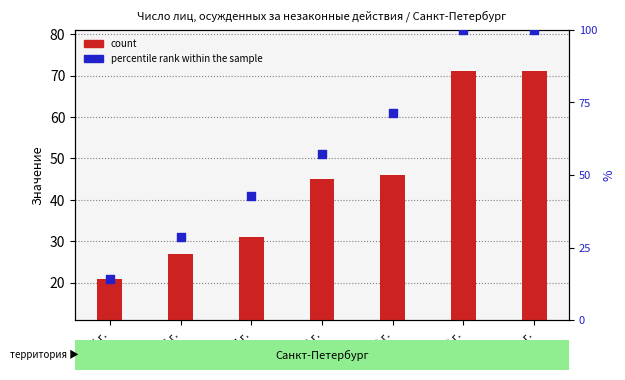

At which category is the sum across all series the highest?

2010 г.